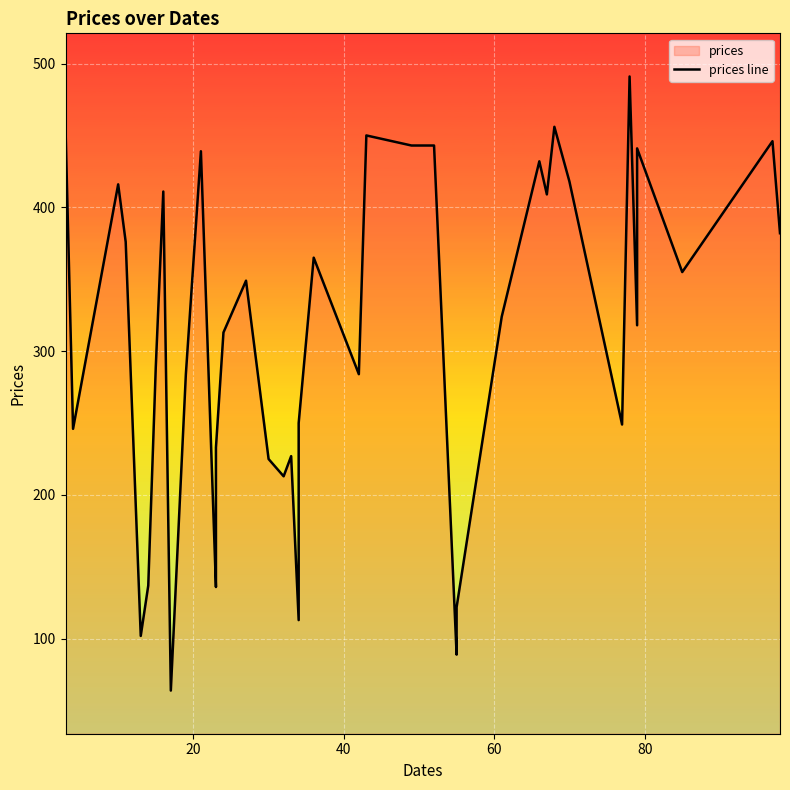

True or false: the data has more than 0 interior local peaks.

True